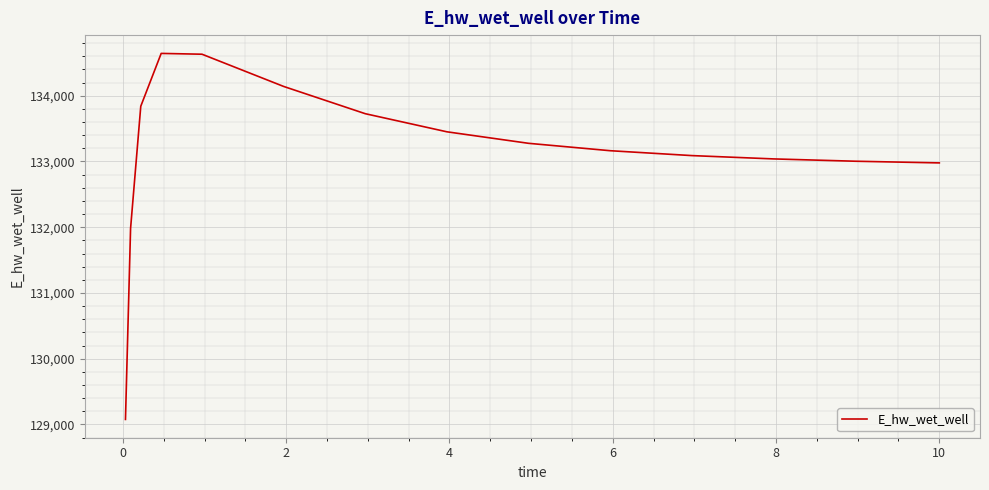

What is the difference between the maximum and minimum values?

5567.9